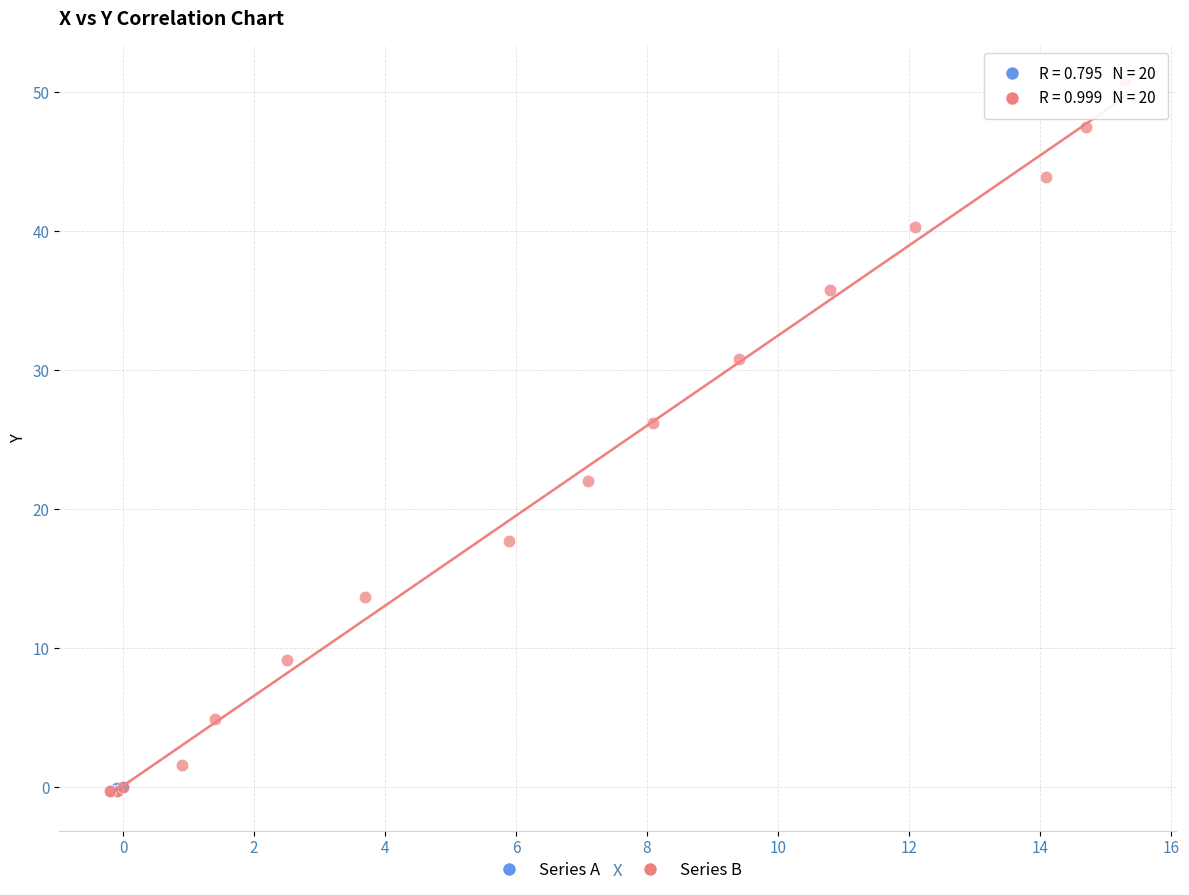

Which series contains the highest Y value?

Series B